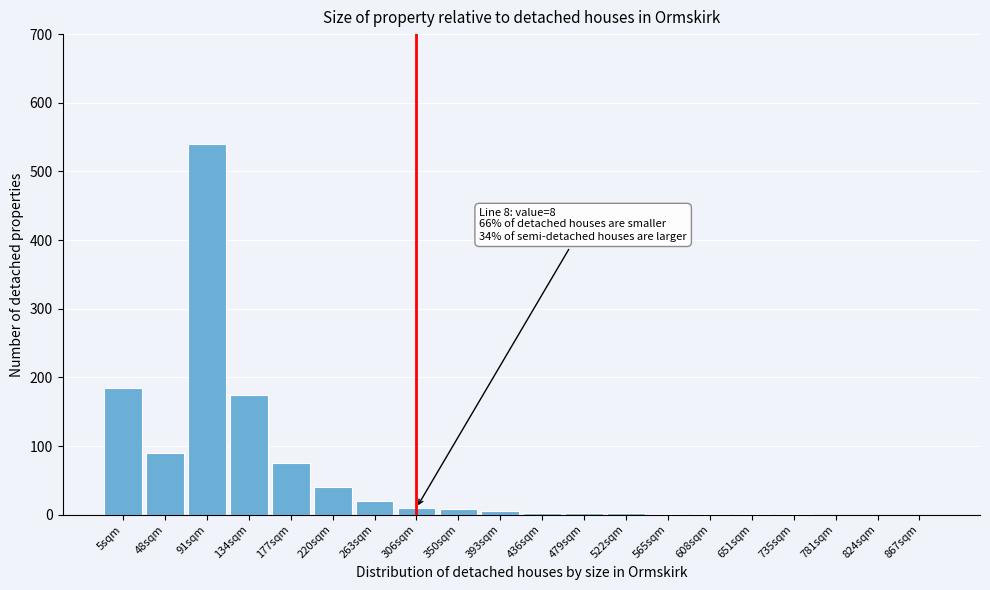

What is the maximum value shown in the chart?

540